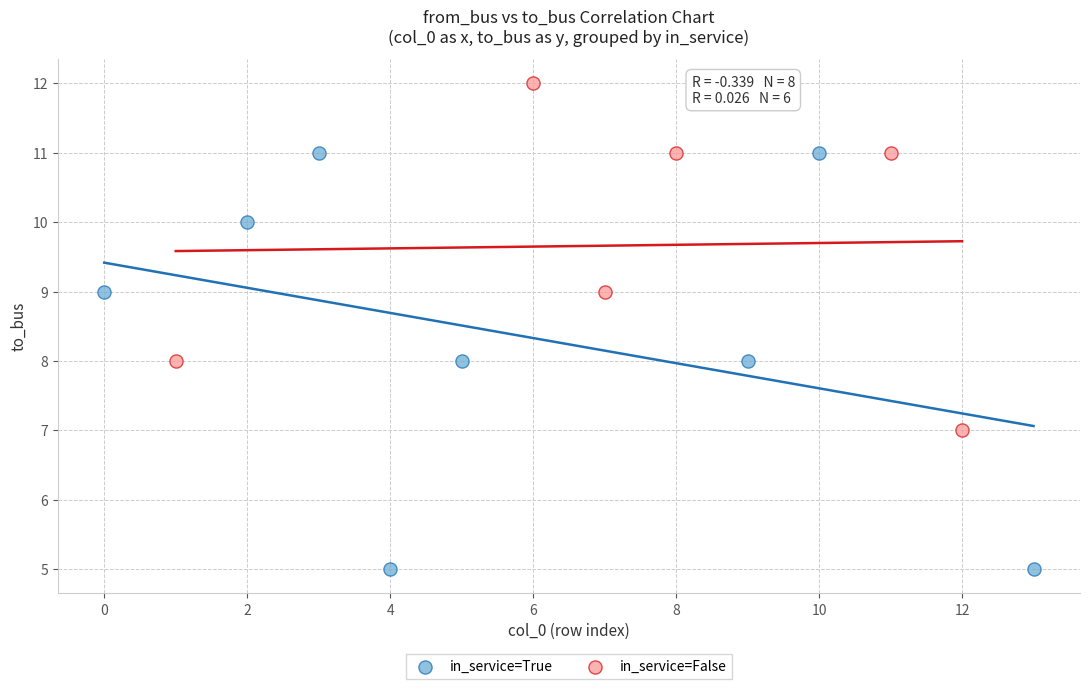

Which series has the widest spread of Y values?

in_service=True